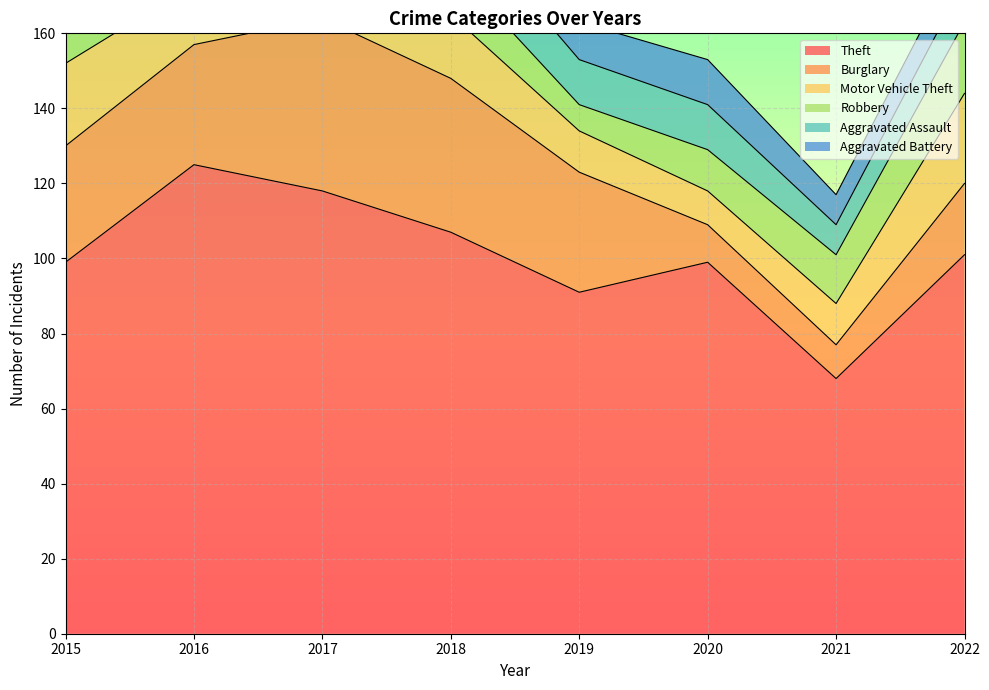

True or false: Motor Vehicle Theft and Aggravated Assault intersect in this chart.

True